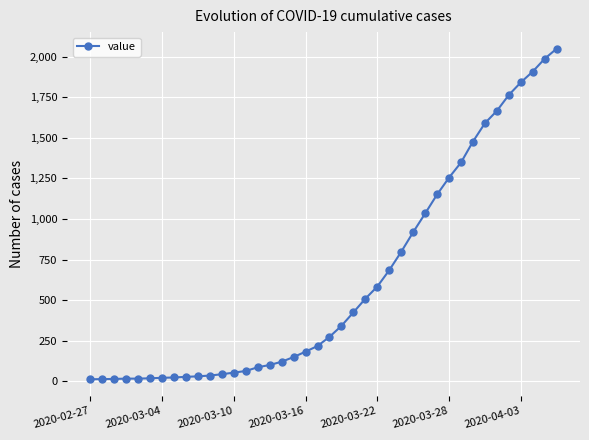

What is the greatest value displayed?

2049